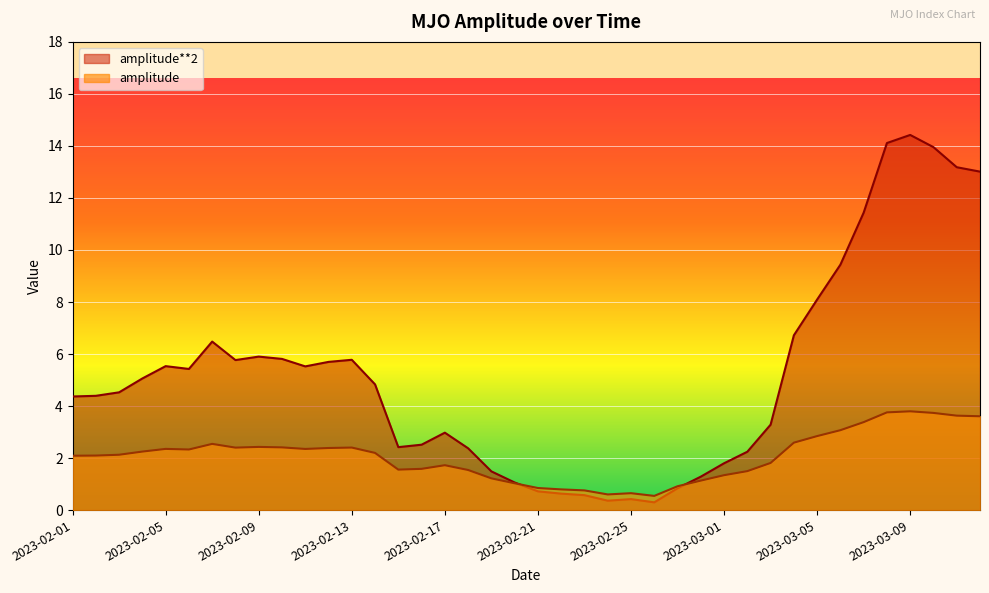

Between which two adjacent categories do amplitude and amplitude**2 first intersect?

2023-02-20 and 2023-02-21